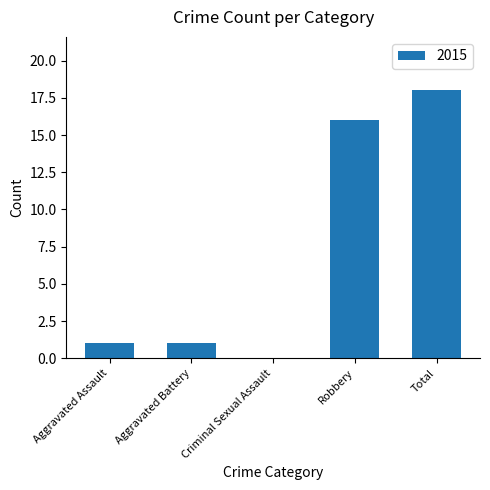

Read the value at Robbery, to the nearest 10.

20